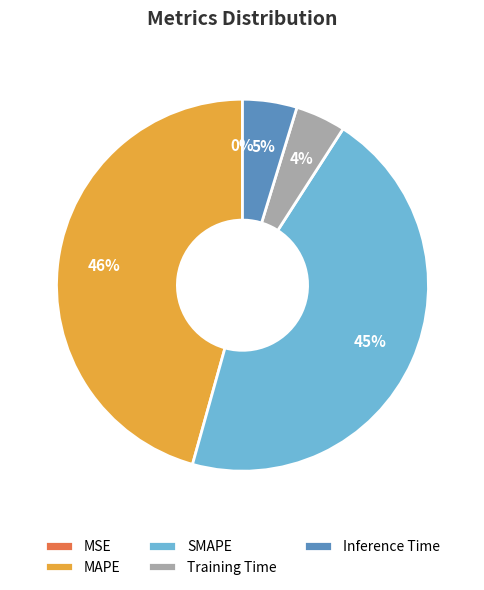

Is it true that Inference Time is 5% of the pie?

True